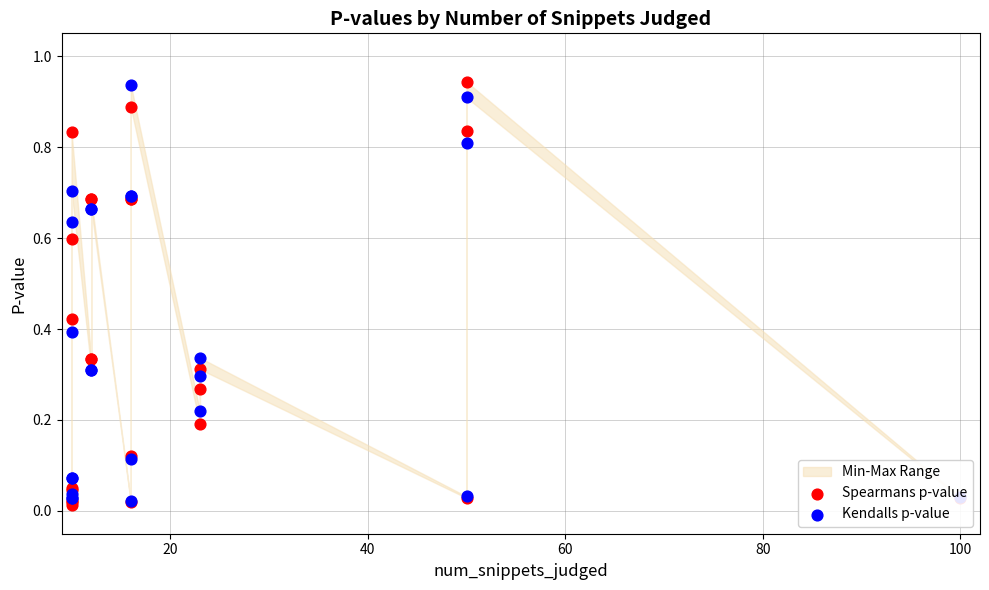

Is the value of Spearmans p-value at 14 greater than the value of Kendalls p-value at 11?

Yes